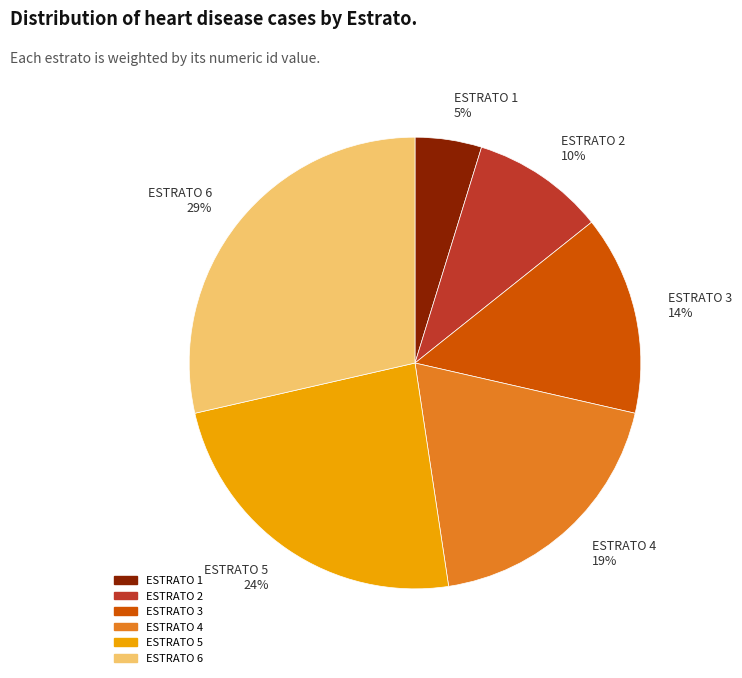

The ESTRATO 2 slice represents 10% of the pie. True or false?

True